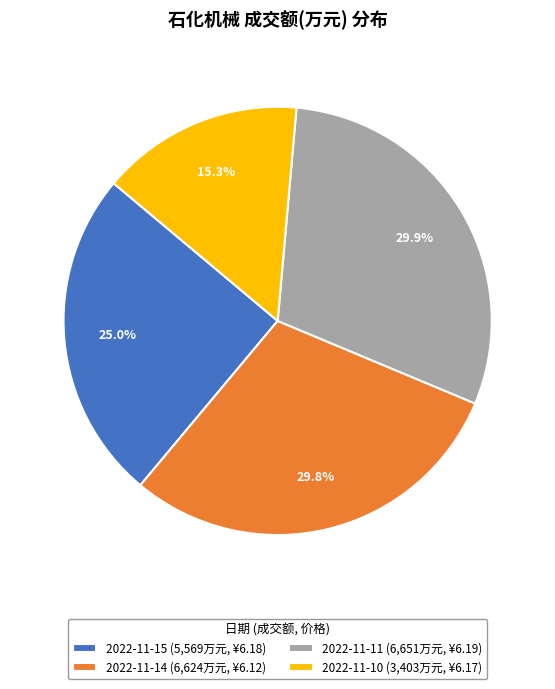

Which category has the smallest portion of the pie?

2022-11-10